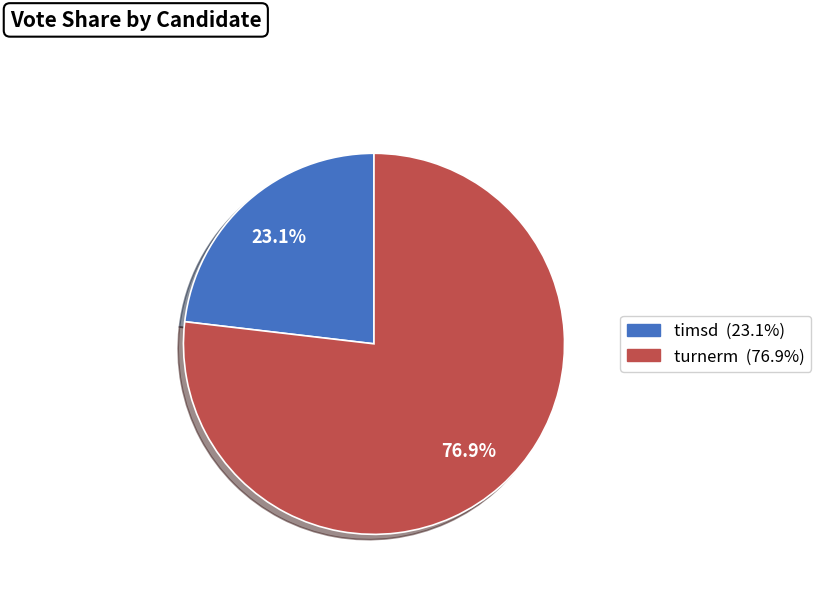

Is it true that turnerm is 77% of the pie?

True